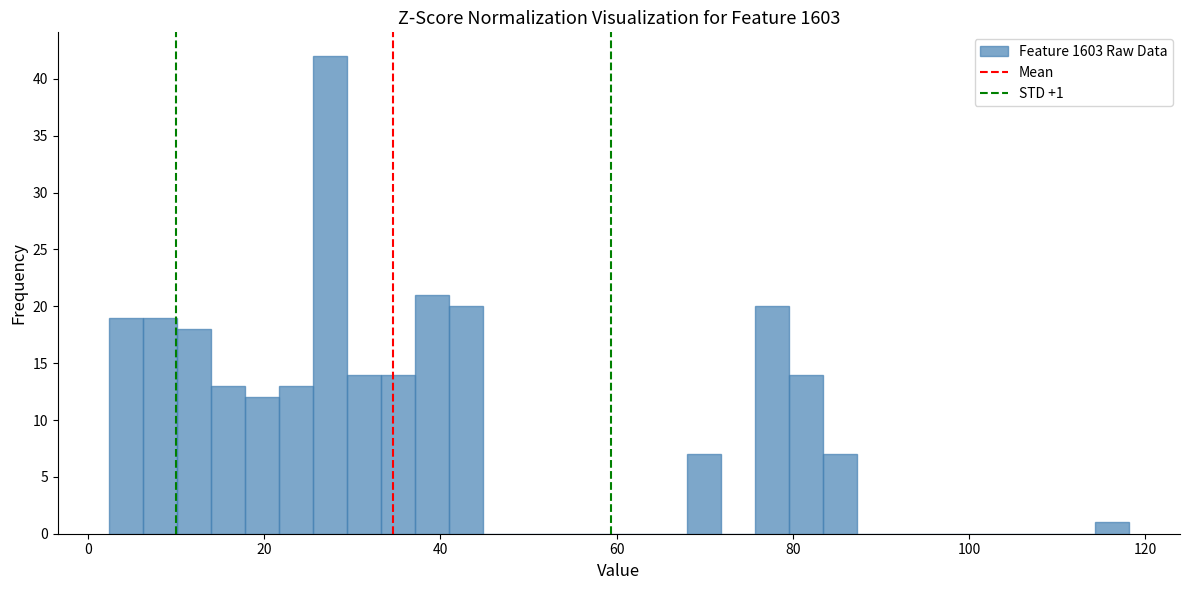

Around what value on the x-axis is the tallest bar? Give the approximate position of its centre, as read against the axis.

28